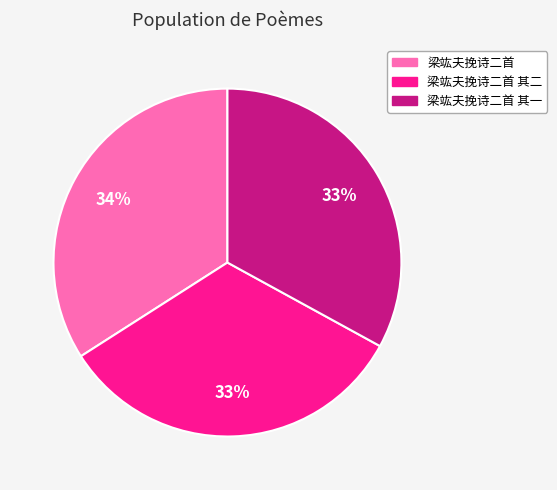

How many segments does this pie chart have?

3